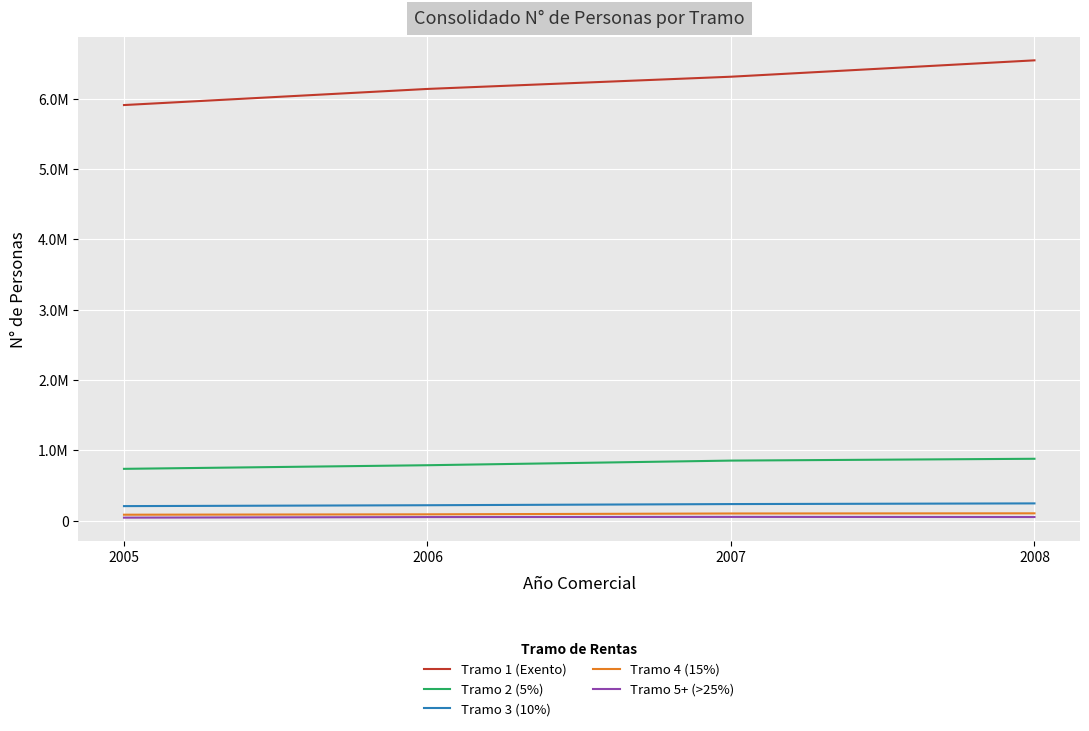

What is the maximum value shown in the chart?

6548154